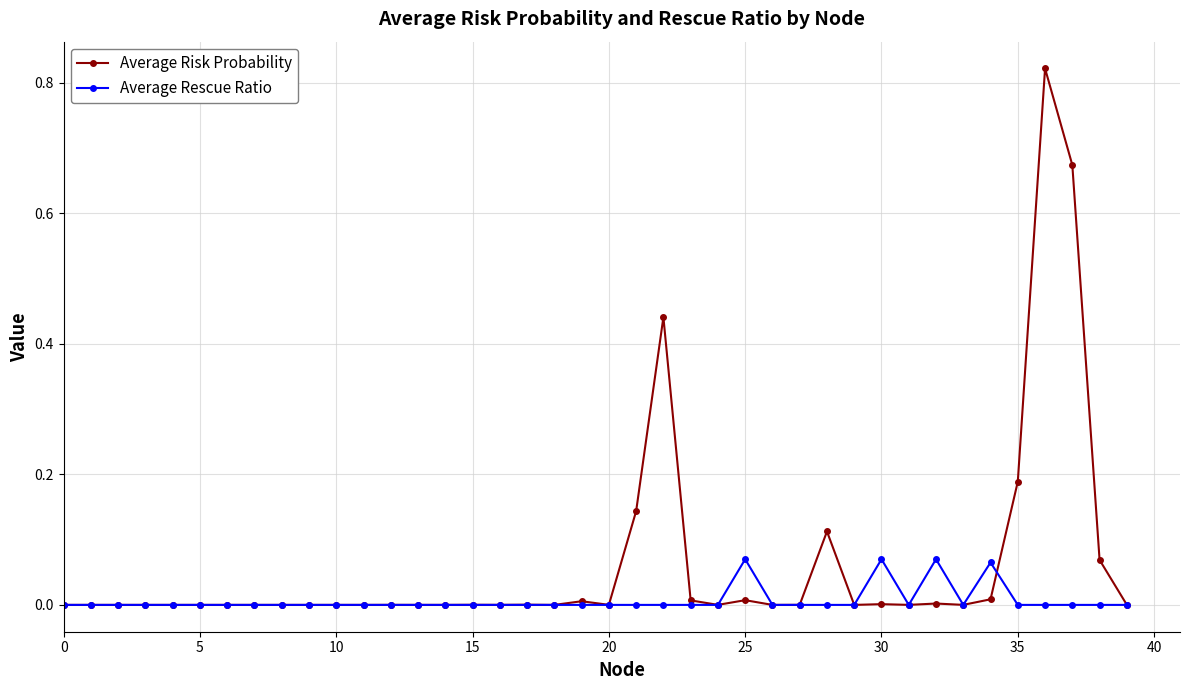

True or false: Average Rescue Ratio has more than 2 points higher than both neighbors.

True